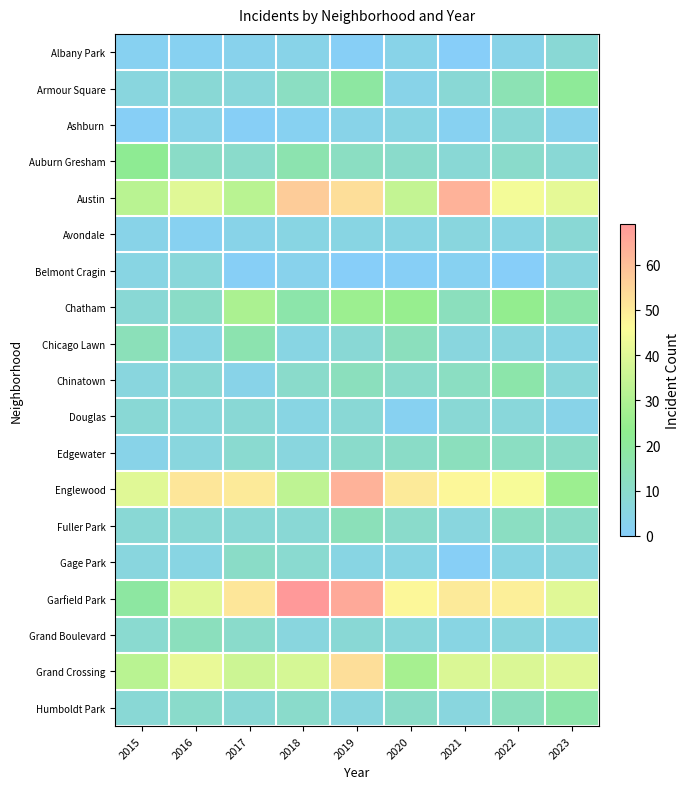

Reading left to right, what are all the values shown in this chart?

Albany Park: 2015=2	2016=2	2017=3	2018=4	2019=1	2020=4	2021=0	2022=4	2023=8
Armour Square: 2015=6	2016=8	2017=7	2018=12	2019=19	2020=4	2021=8	2022=15	2023=21
Ashburn: 2015=1	2016=4	2017=1	2018=2	2019=4	2020=5	2021=2	2022=8	2023=3
Auburn Gresham: 2015=22	2016=11	2017=10	2018=16	2019=12	2020=10	2021=8	2022=10	2023=8
Austin: 2015=32	2016=40	2017=32	2018=57	2019=53	2020=34	2021=63	2022=44	2023=41
Avondale: 2015=4	2016=2	2017=4	2018=5	2019=5	2020=5	2021=6	2022=5	2023=8
Belmont Cragin: 2015=5	2016=7	2017=1	2018=3	2019=0	2020=1	2021=2	2022=0	2023=6
Chatham: 2015=8	2016=11	2017=29	2018=17	2019=26	2020=25	2021=13	2022=24	2023=17
Chicago Lawn: 2015=14	2016=5	2017=16	2018=5	2019=8	2020=13	2021=6	2022=6	2023=5
Chinatown: 2015=6	2016=8	2017=4	2018=10	2019=13	2020=10	2021=12	2022=17	2023=7
Douglas: 2015=8	2016=7	2017=8	2018=5	2019=8	2020=2	2021=8	2022=7	2023=4
Edgewater: 2015=4	2016=6	2017=9	2018=6	2019=10	2020=11	2021=13	2022=12	2023=11
Englewood: 2015=40	2016=51	2017=50	2018=33	2019=63	2020=50	2021=47	2022=45	2023=26
Fuller Park: 2015=8	2016=8	2017=8	2018=8	2019=14	2020=10	2021=6	2022=12	2023=11
Gage Park: 2015=6	2016=5	2017=11	2018=9	2019=5	2020=5	2021=1	2022=5	2023=6
Garfield Park: 2015=19	2016=40	2017=51	2018=69	2019=65	2020=47	2021=50	2022=49	2023=40
Grand Boulevard: 2015=9	2016=13	2017=10	2018=6	2019=8	2020=7	2021=5	2022=6	2023=5
Grand Crossing: 2015=32	2016=42	2017=36	2018=38	2019=53	2020=28	2021=39	2022=39	2023=40
Humboldt Park: 2015=8	2016=10	2017=8	2018=10	2019=6	2020=11	2021=6	2022=13	2023=17